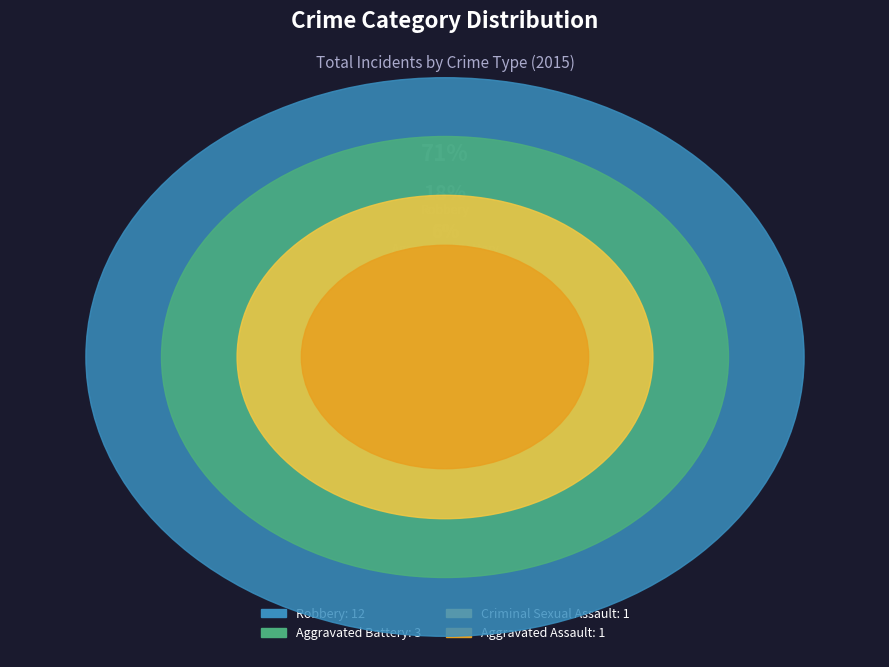

What portion of the pie excludes Robbery?

29.4%